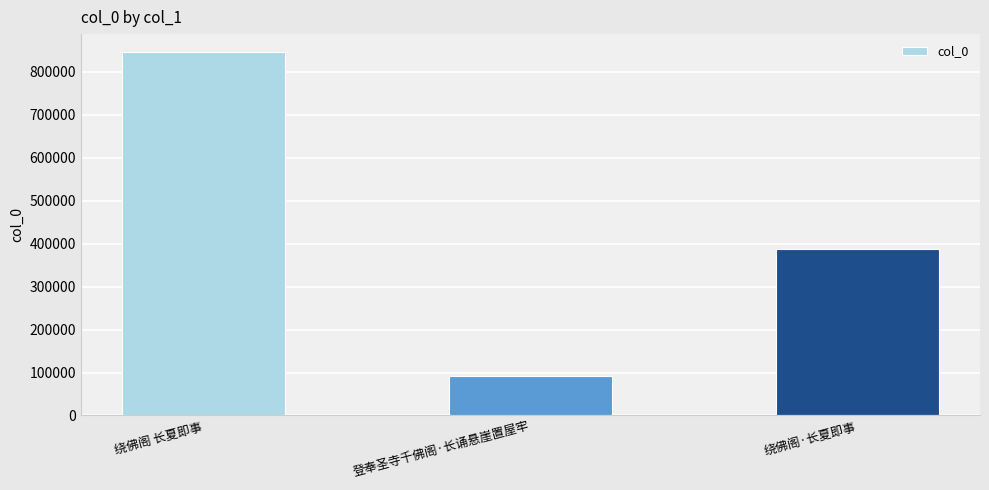

Count the values in the range 91552 to 845250.

3